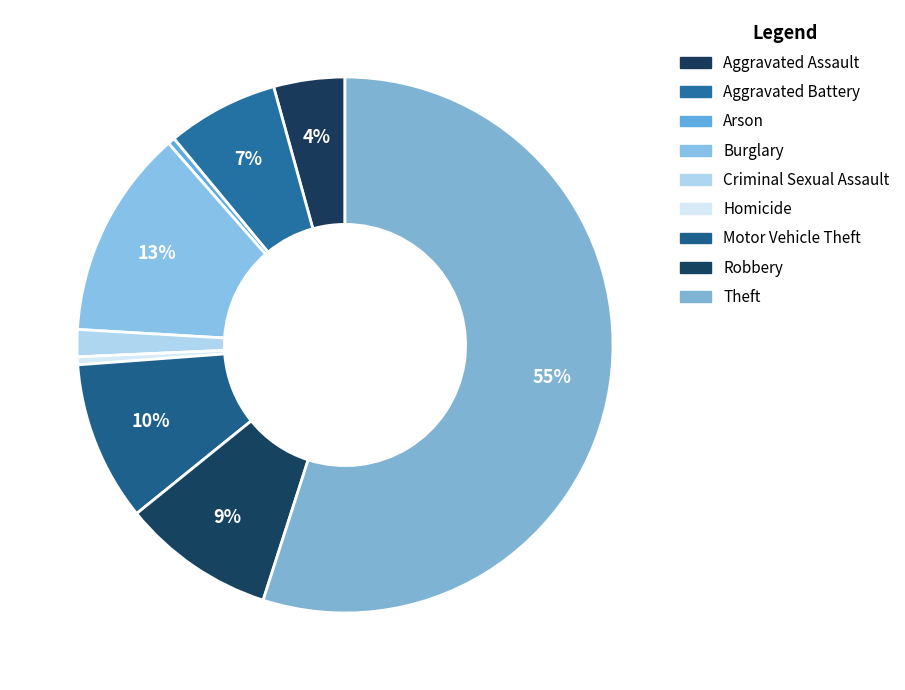

How many segments does this pie chart have?

9